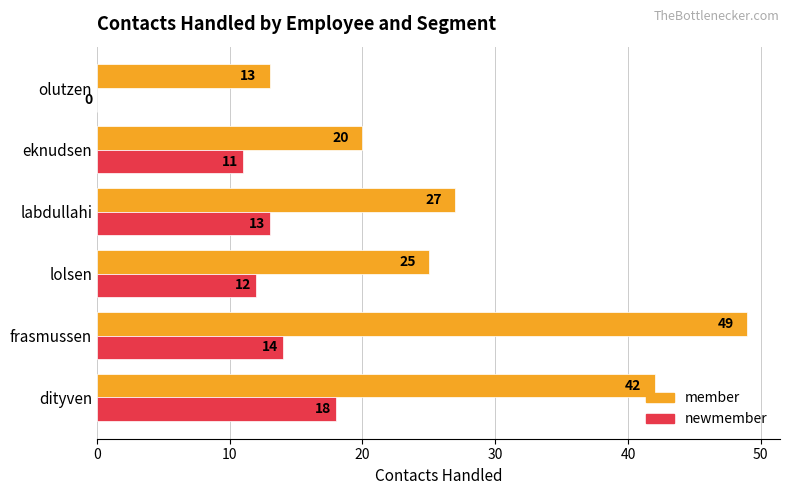

What is the sum of all newmember values?

68